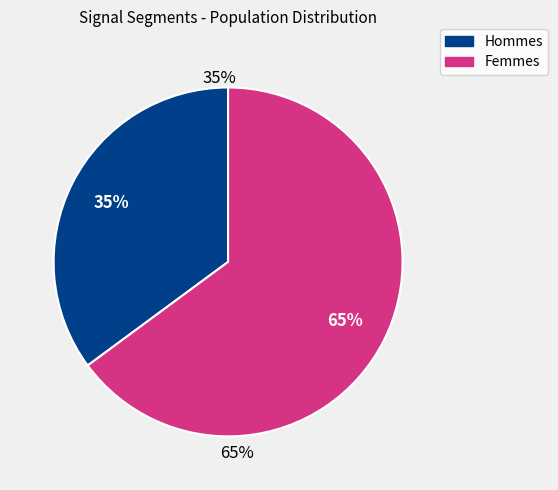

Is signal segment 3 the majority of the pie?

No